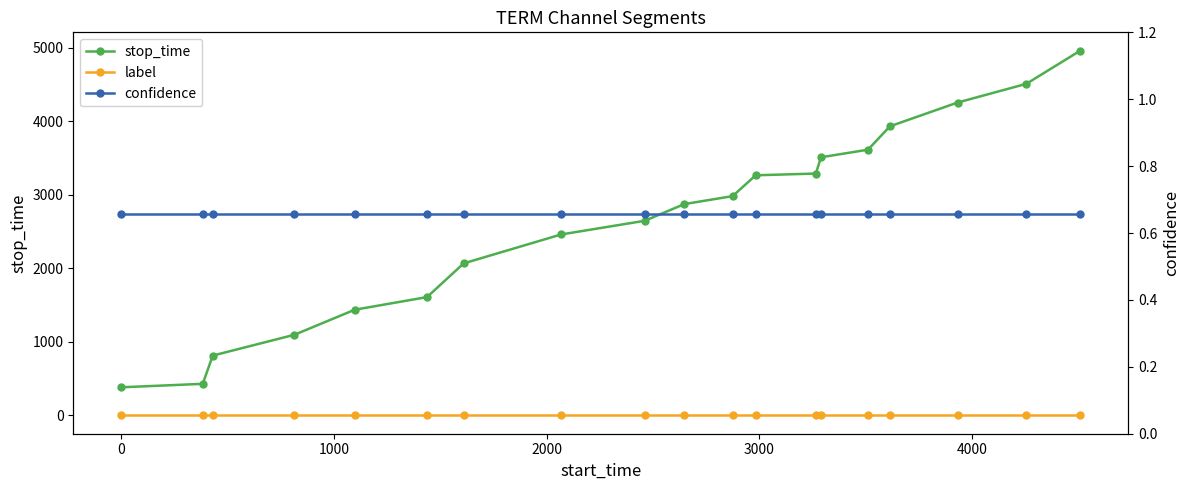

True or false: stop_time has more than 0 points higher than both neighbors.

False